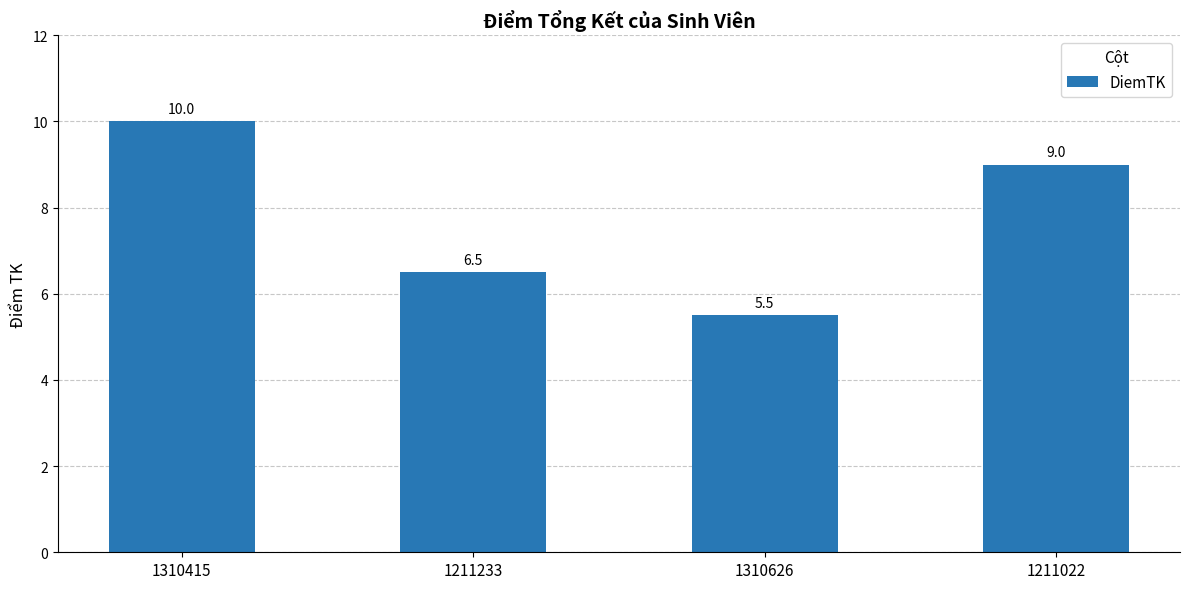

Read the value at 1211233.

6.5